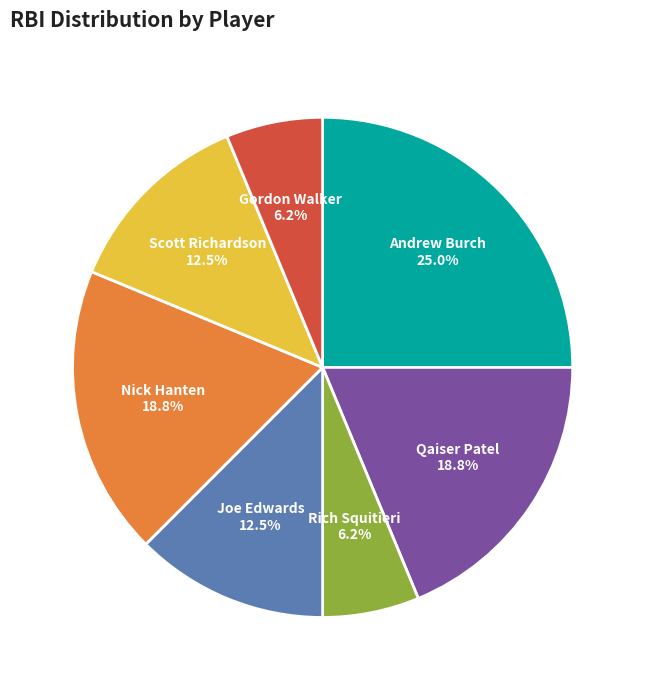

Is there a majority slice in this chart?

No